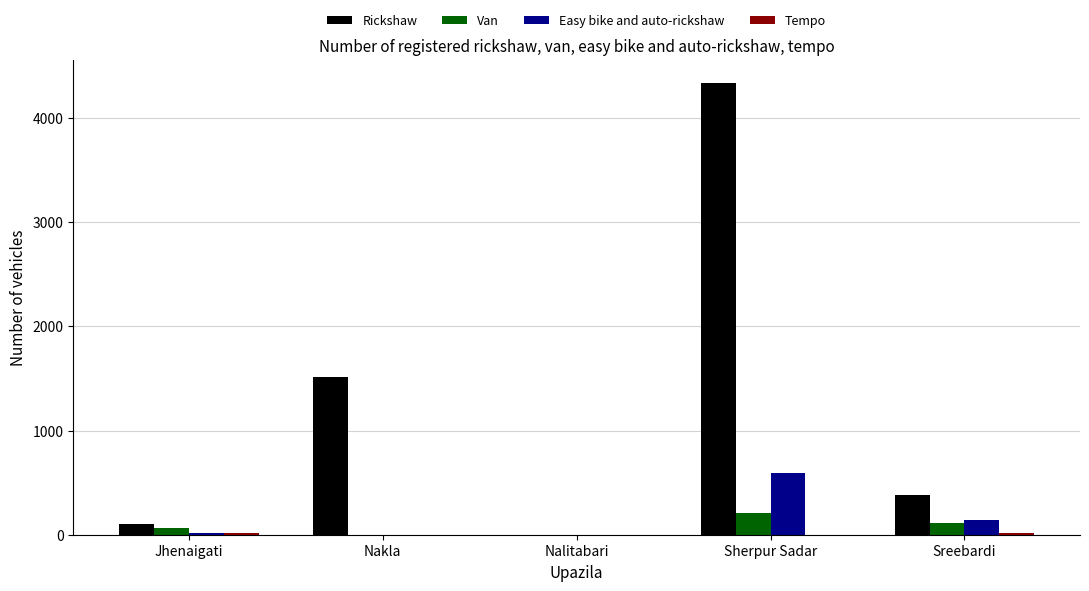

At which label is Rickshaw closest to 2170?

Nakla